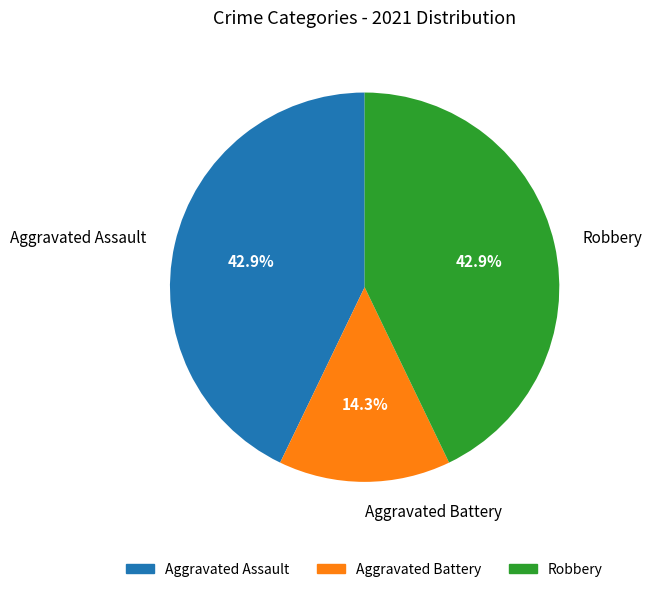

Does Robbery account for over 50% of the chart?

No